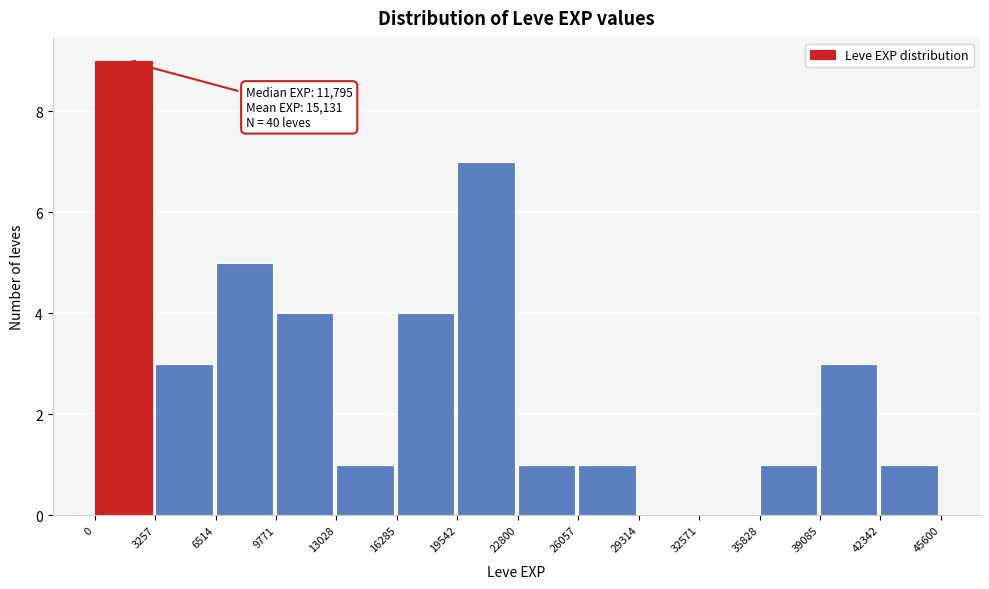

Over which range of the x-axis is the bar tallest?

0 to 3257